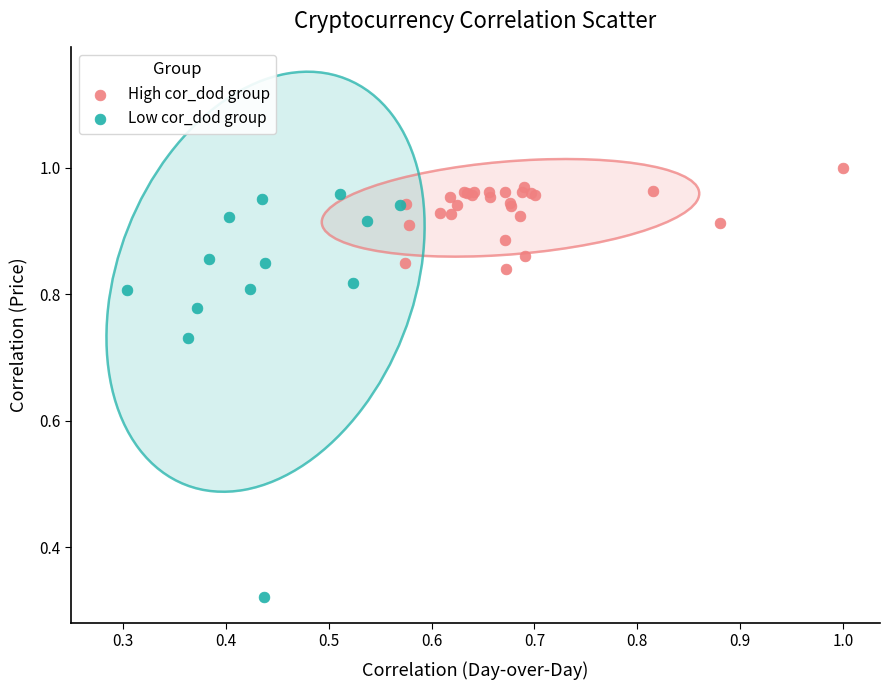

Which series reaches the maximum Y coordinate?

High cor_dod group